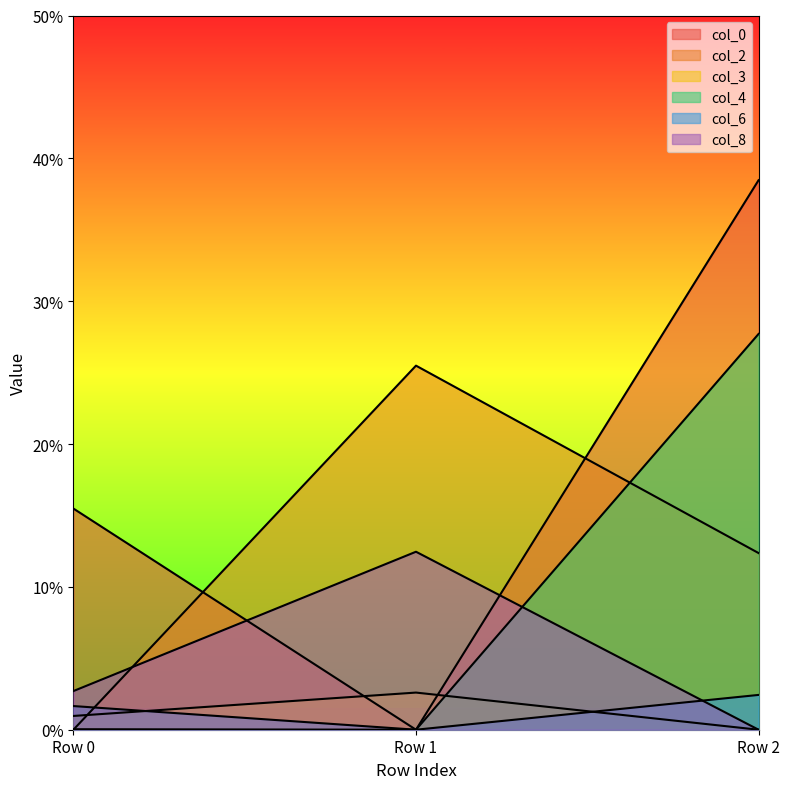

List the series in order of their peak value, lowest first.

col_6, col_3, col_8, col_2, col_4, col_0